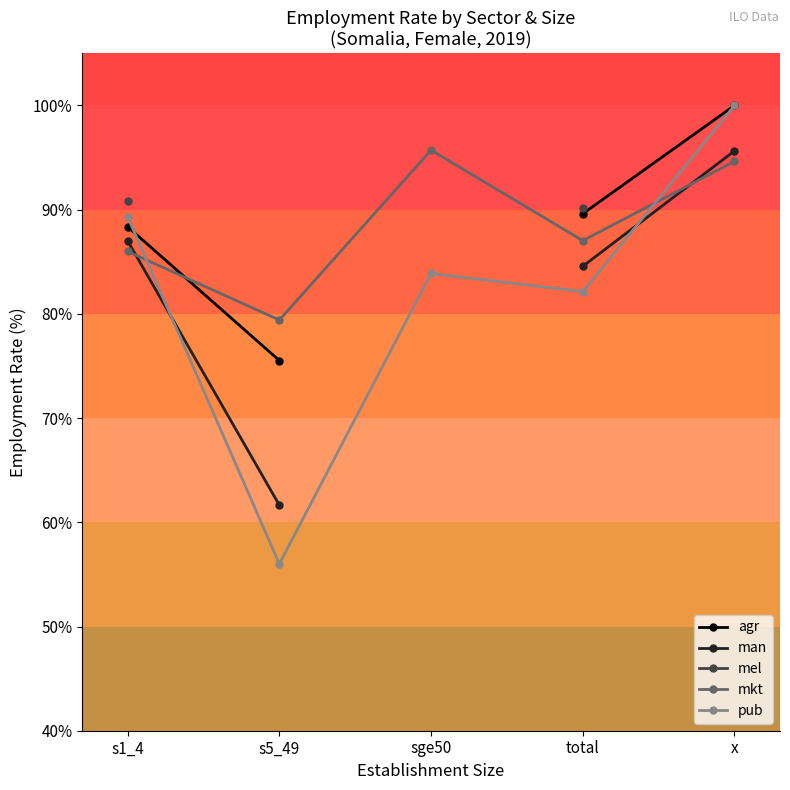

Which series has the largest total across all categories?

mkt